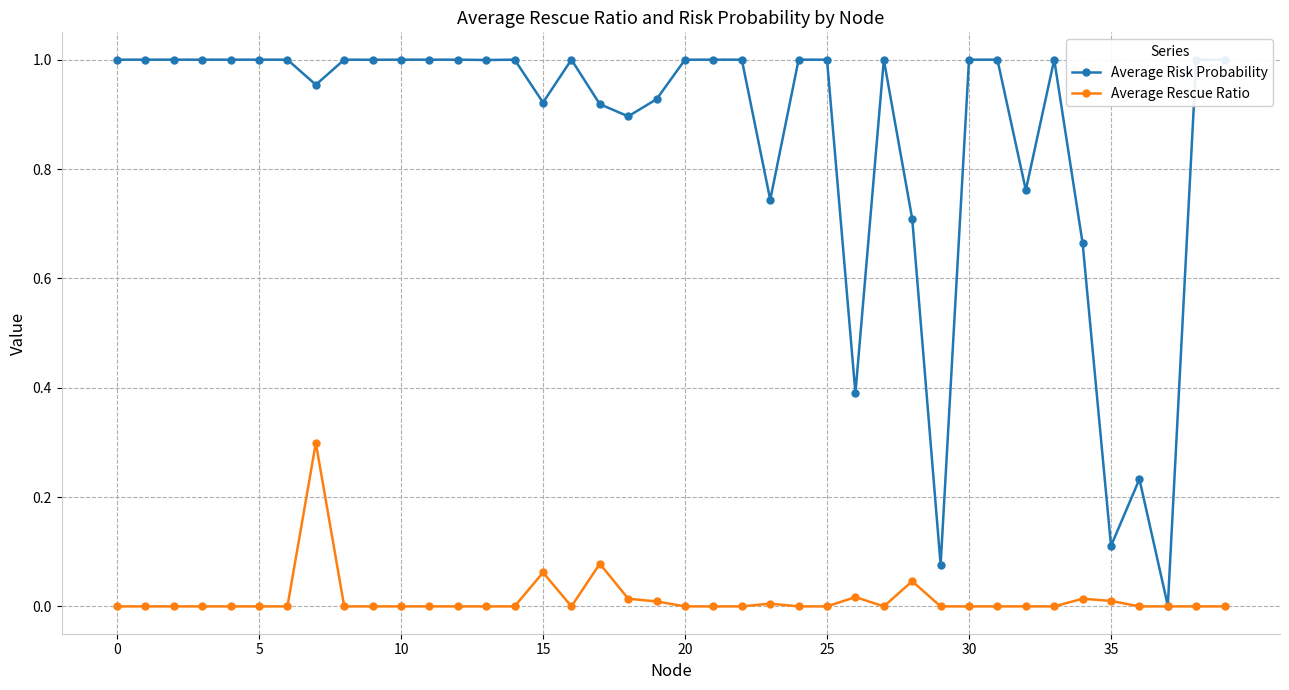

Which series has the largest range (max minus min)?

Average Risk Probability